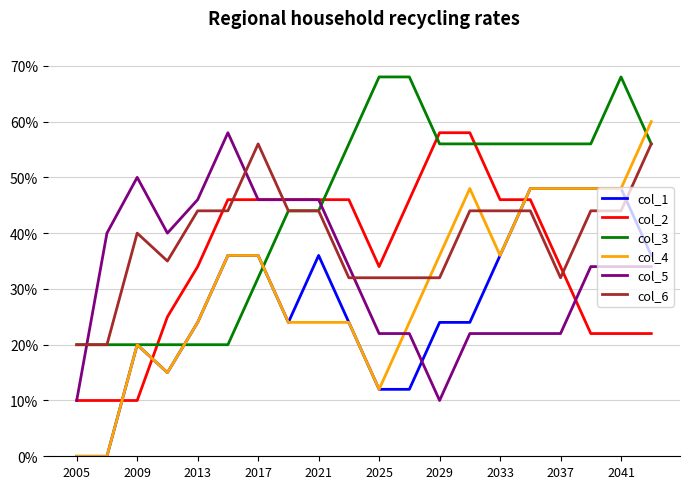

What is the highest value of the col_2 series?

58